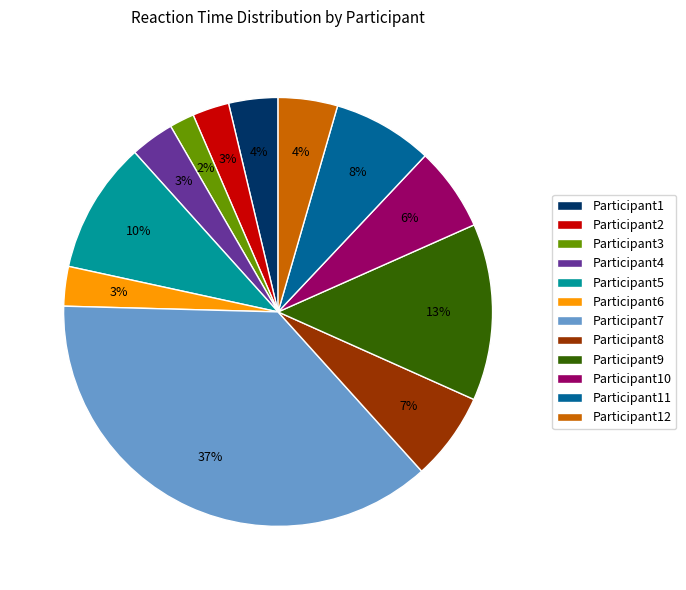

To the nearest percent, what is the difference between the largest and smallest slice percentages?

35%